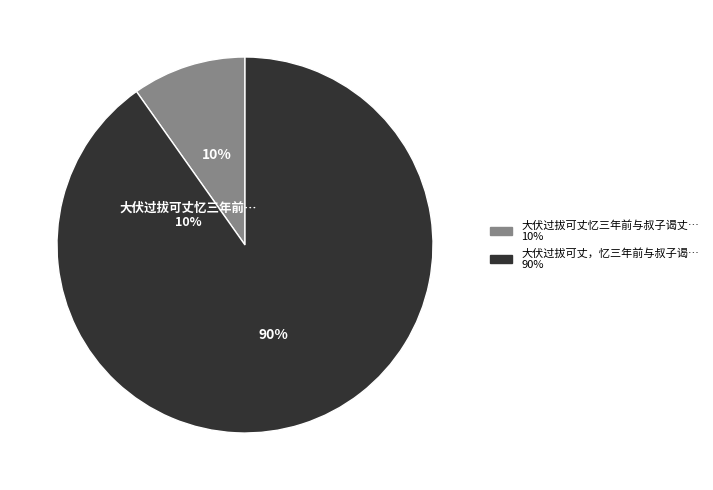

Which slice is the largest?

大伏过拔可丈，忆三年前与叔子谒丈丈赋诗中竹影蝉声之句，感成呈丈